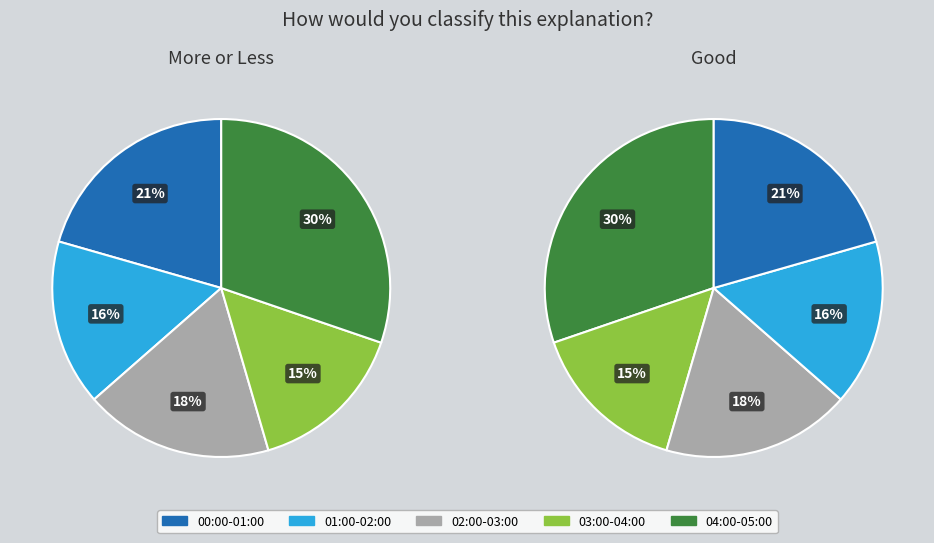

Does 1689978120 account for over 50% of the chart?

No